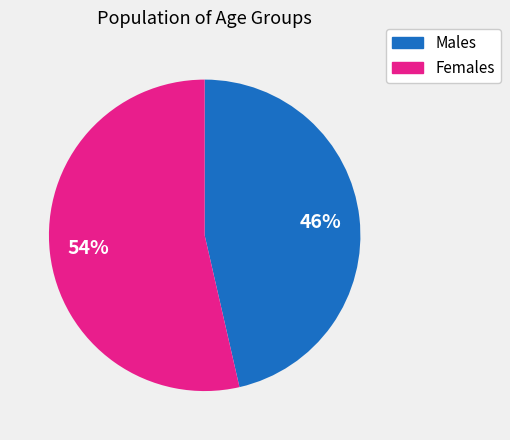

To the nearest percent, what portion does Females represent?

54%